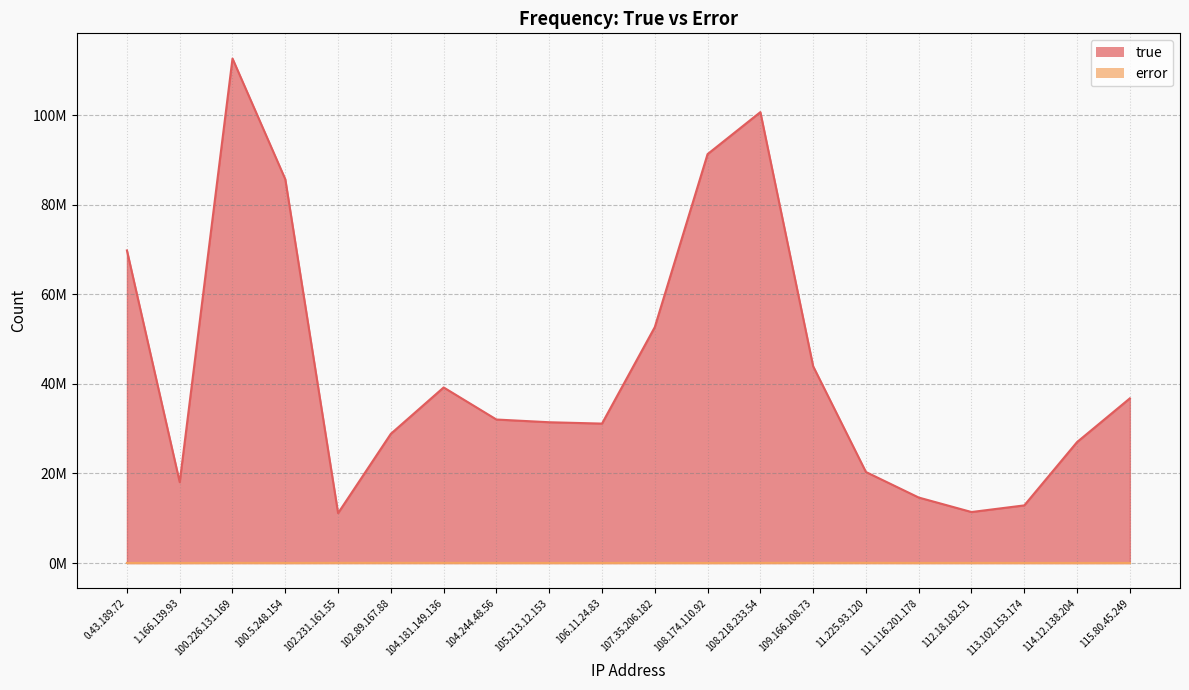

Is it true that true equals 18112084 at 113.102.153.174?

False